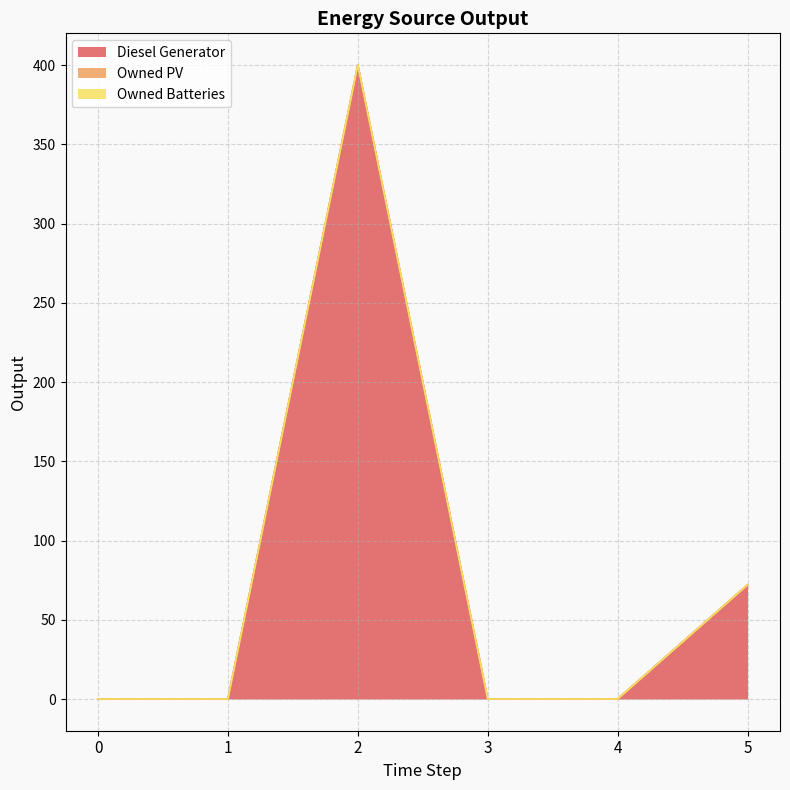

At how many categories does at least one series exceed 18?

2